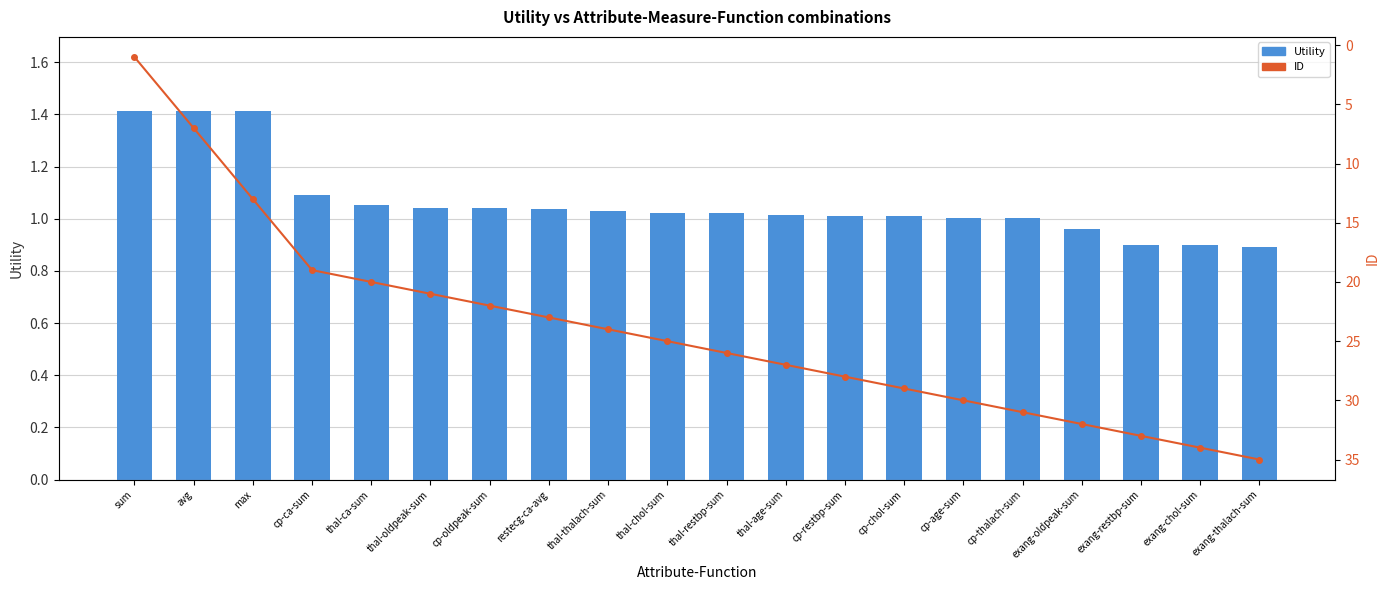

What is the maximum value for ID?

35.0